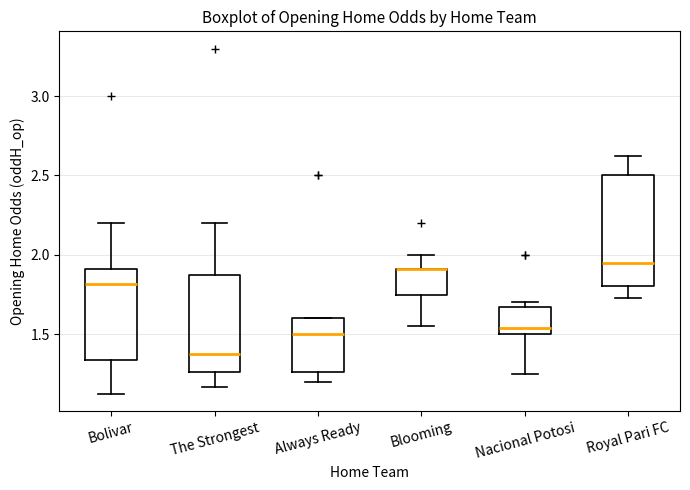

Where is the lower edge of the box for Bolivar on the y-axis? The values are not printed on the chart, so give them approximately, as read against the axis.

1.35